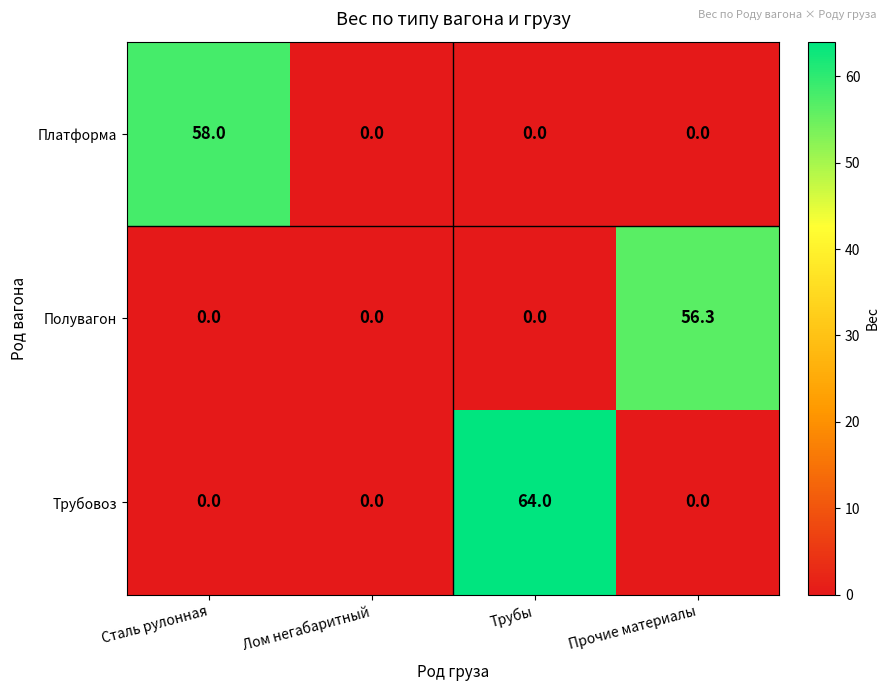

Reading left to right, transcribe all the data shown in this chart.

Платформа: Сталь рулонная=58.0	Лом негабаритный=0.0	Трубы=0.0	Прочие материалы=0.0
Полувагон: Сталь рулонная=0.0	Лом негабаритный=0.0	Трубы=0.0	Прочие материалы=56.3
Трубовоз: Сталь рулонная=0.0	Лом негабаритный=0.0	Трубы=64.0	Прочие материалы=0.0